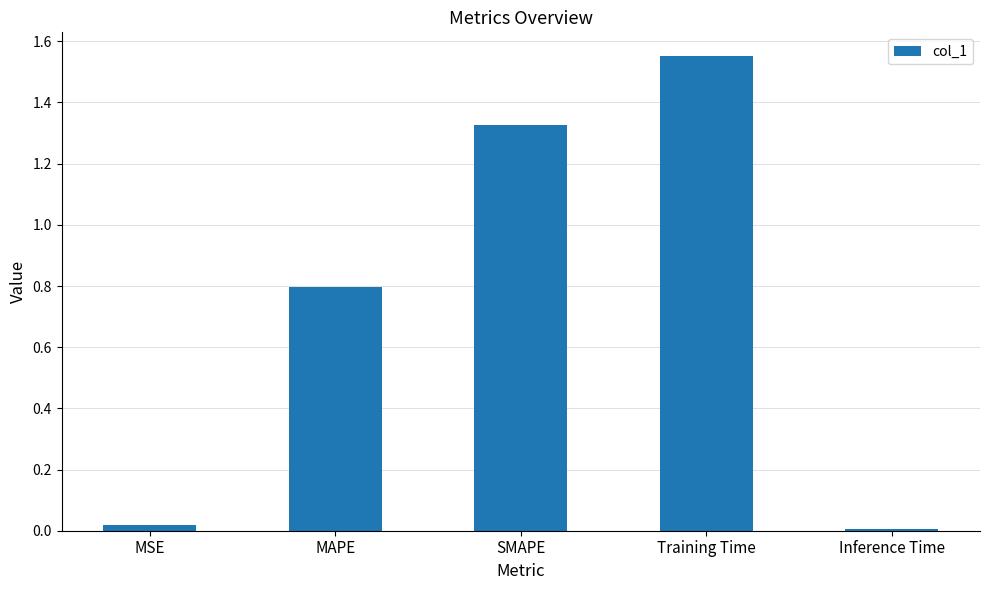

What is the value of the 2nd bar from the left?

0.8